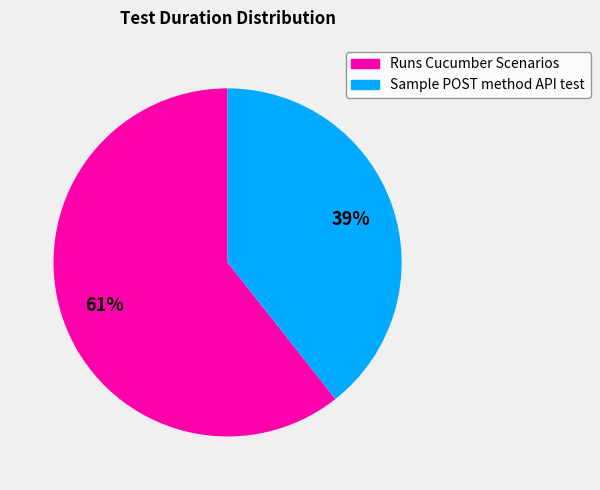

Is there any slice that represents more than half of the pie?

Yes